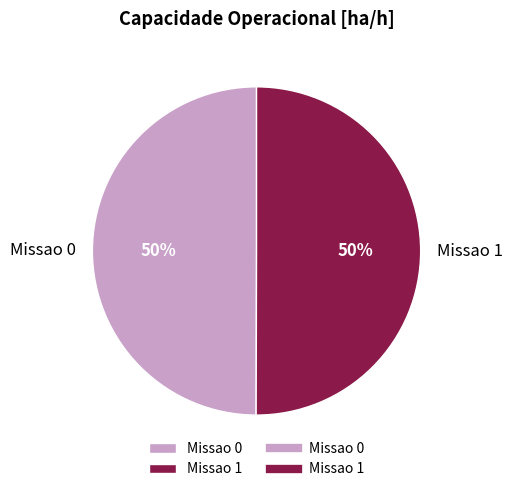

How many slices are in this pie chart?

2